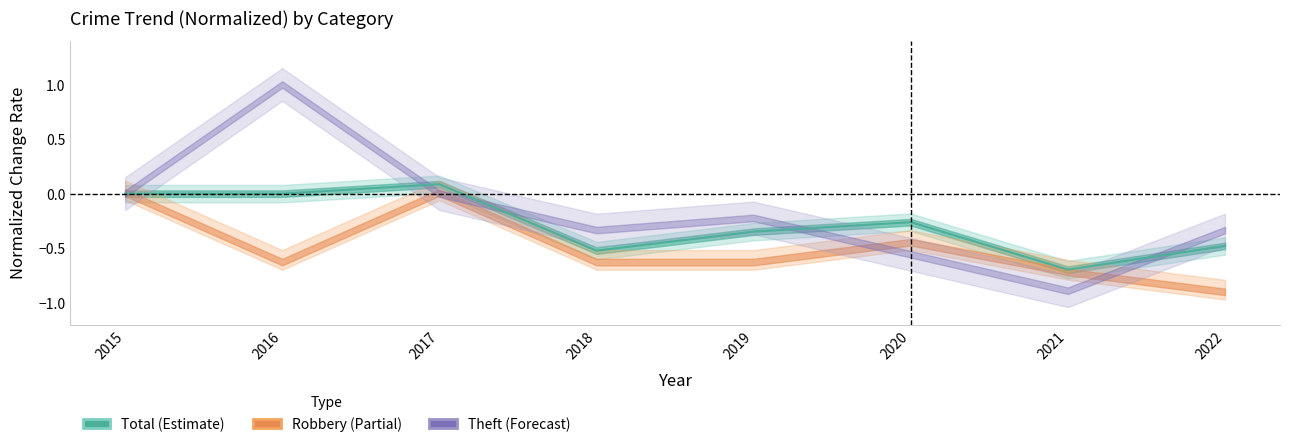

How many values are between 0 and 1?

3